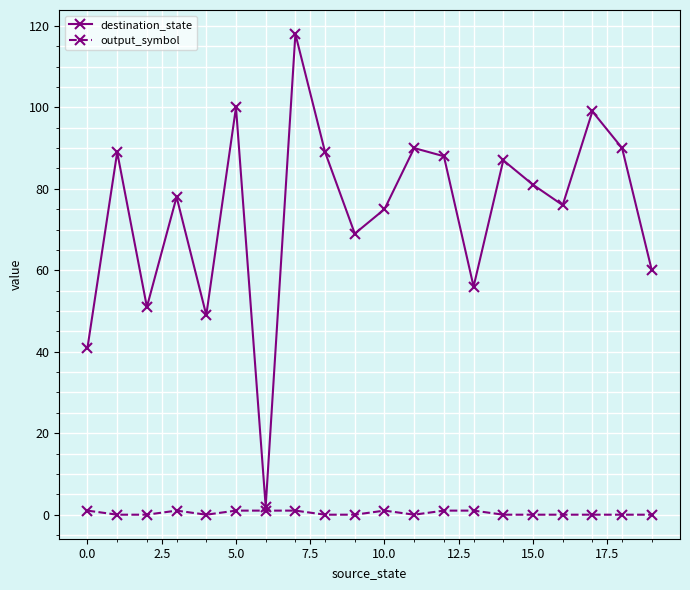

Which series has the largest range (max minus min)?

destination_state